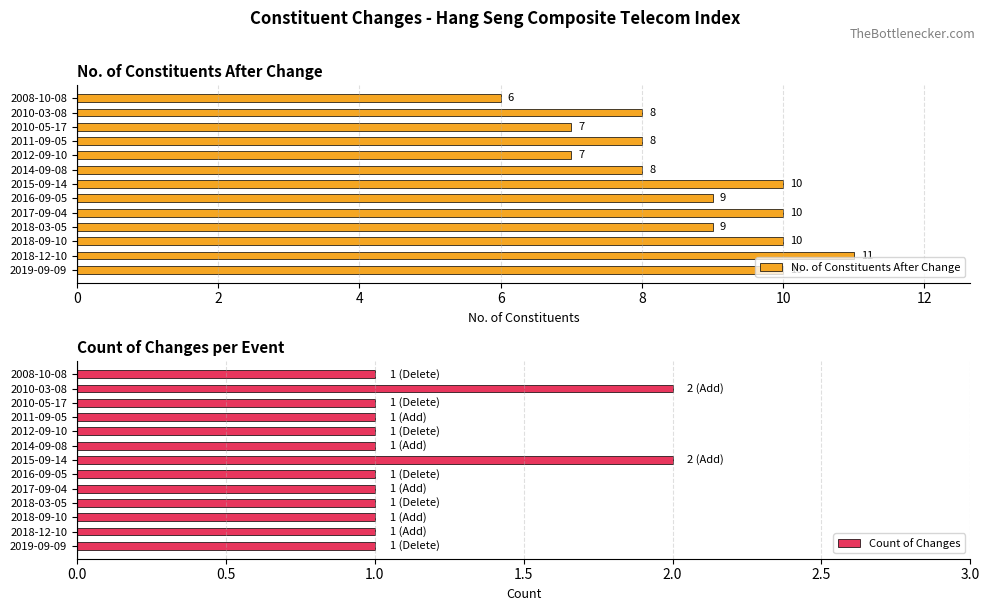

Which series changed the most between 6 and 12?

No. of Constituents After Change